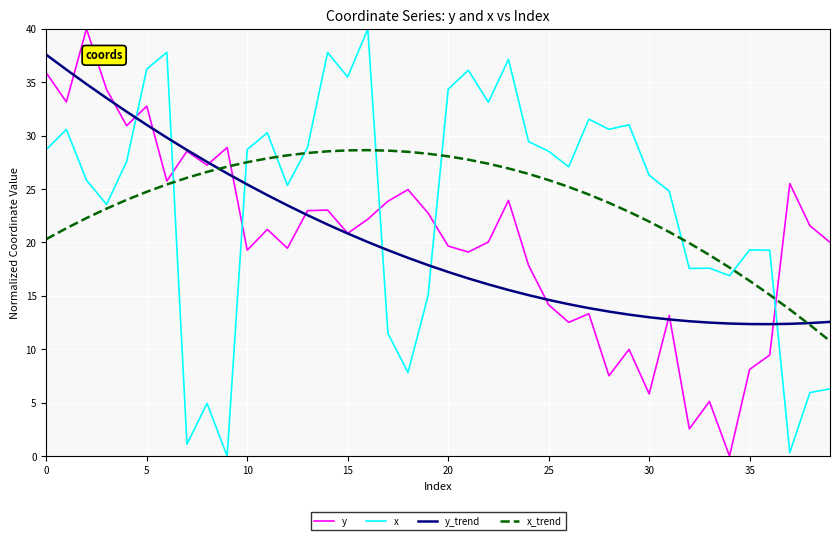

True or false: y_trend and x cross at least once.

True